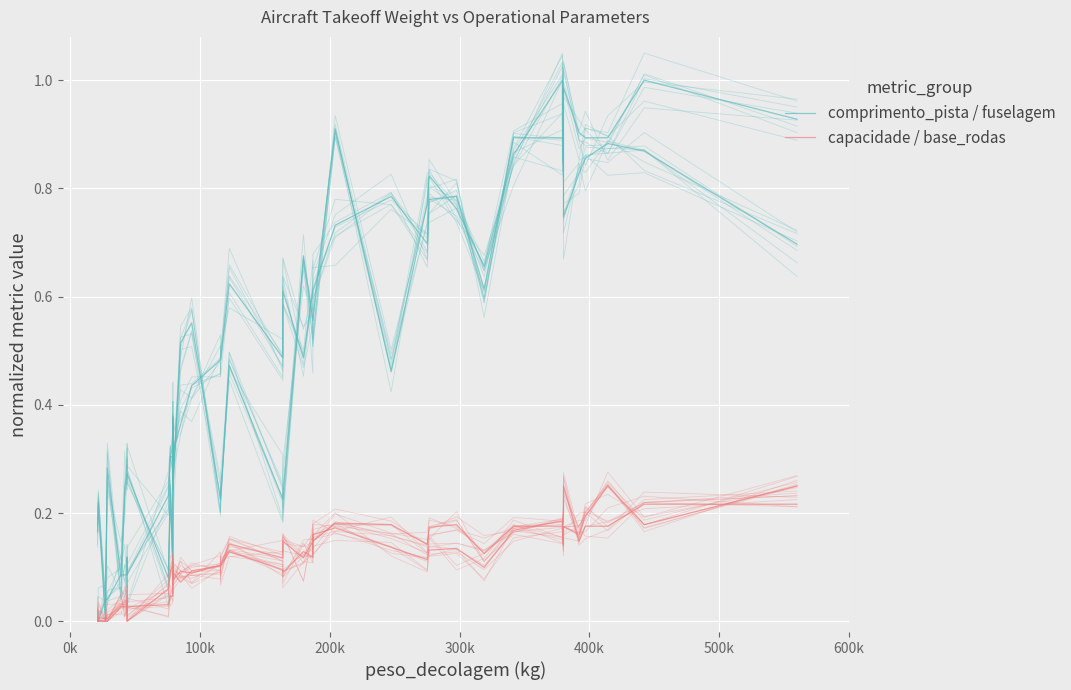

Reading right to left, what are all the values shown in this chart?

comprimento_pista / fuselagem: 0.7	0.9	0.9	0.9	0.8	0.7	0.8	0.9	1.0	0.9	0.7	0.8	0.8	0.8	0.5	0.9	0.6	0.6	0.7	0.2	0.2	0.5	0.2	0.2	0.6	0.5	0.2	0.4	0.1	0.3	0.1	0.3	0.3	0.3	0.2	0.1	0.3	0.0	0.2	0.2
capacidade / base_rodas: 0.2	0.2	0.2	0.2	0.2	0.2	0.1	0.2	0.2	0.2	0.1	0.1	0.1	0.1	0.1	0.2	0.2	0.1	0.1	0.1	0.1	0.1	0.1	0.1	0.1	0.1	0.1	0.1	0.1	0.1	0.1	0.0	0.0	0.0	0.0	0.0	0.0	0.0	0.0	0.0